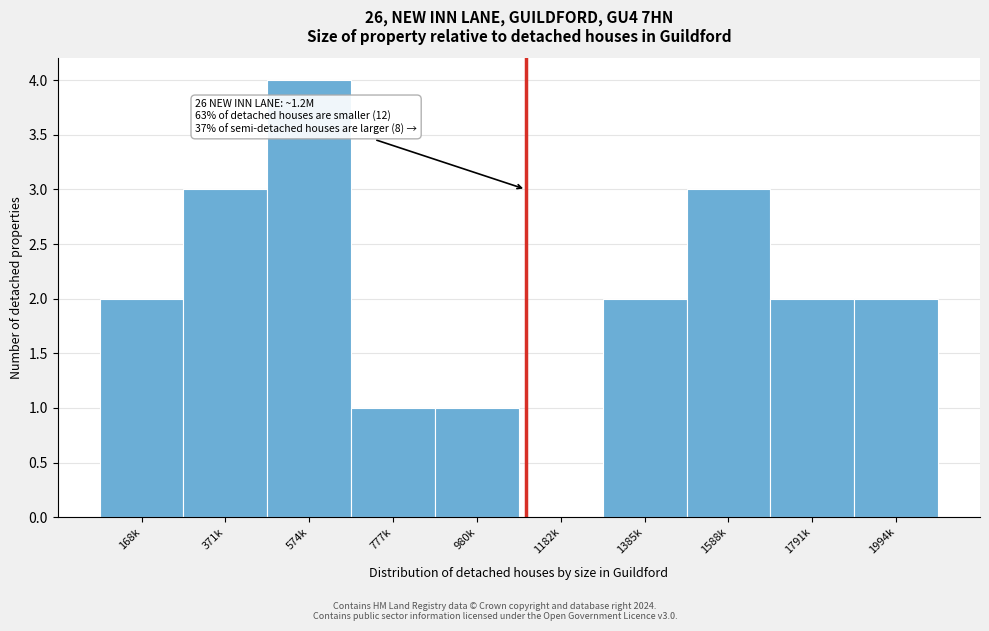

Reading right to left, transcribe all the data shown in this chart.

1994k=2	1791k=2	1588k=3	1385k=2	1182k=0	980k=1	777k=1	574k=4	371k=3	168k=2